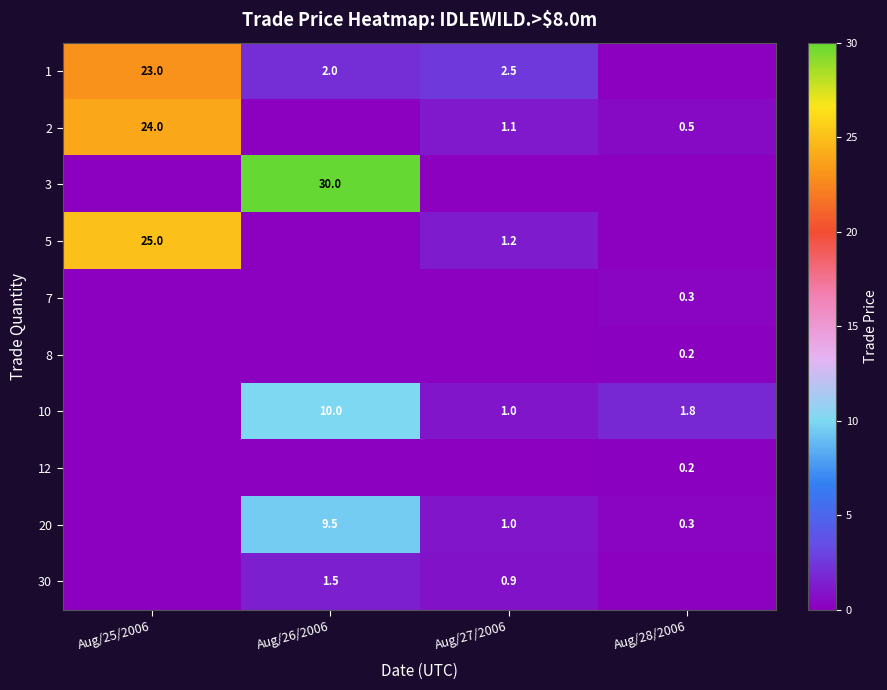

What is the spread (max minus min) of values at Aug/25/2006?

25.0